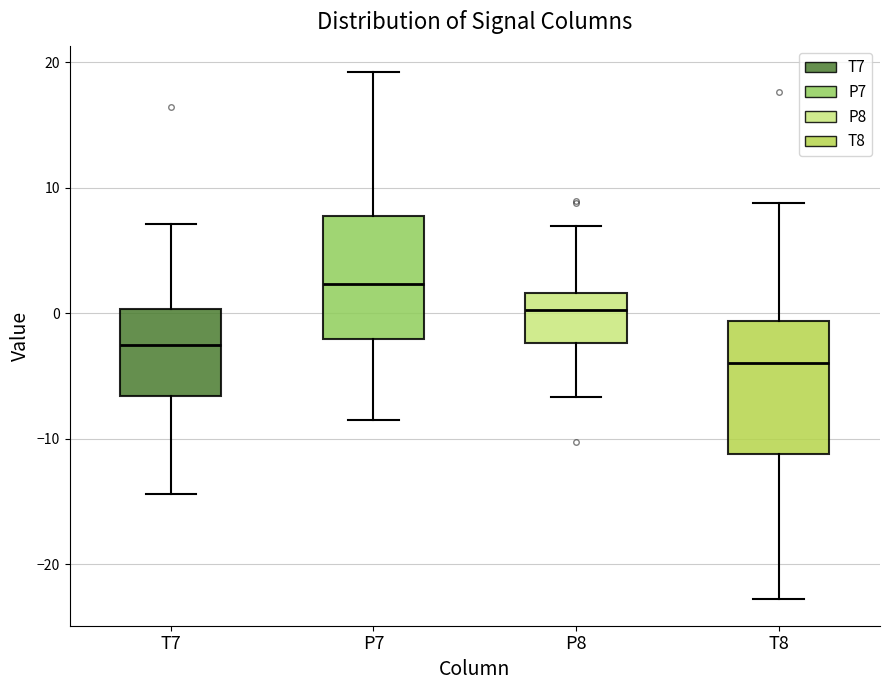

Which box's median line is the lowest?

T8